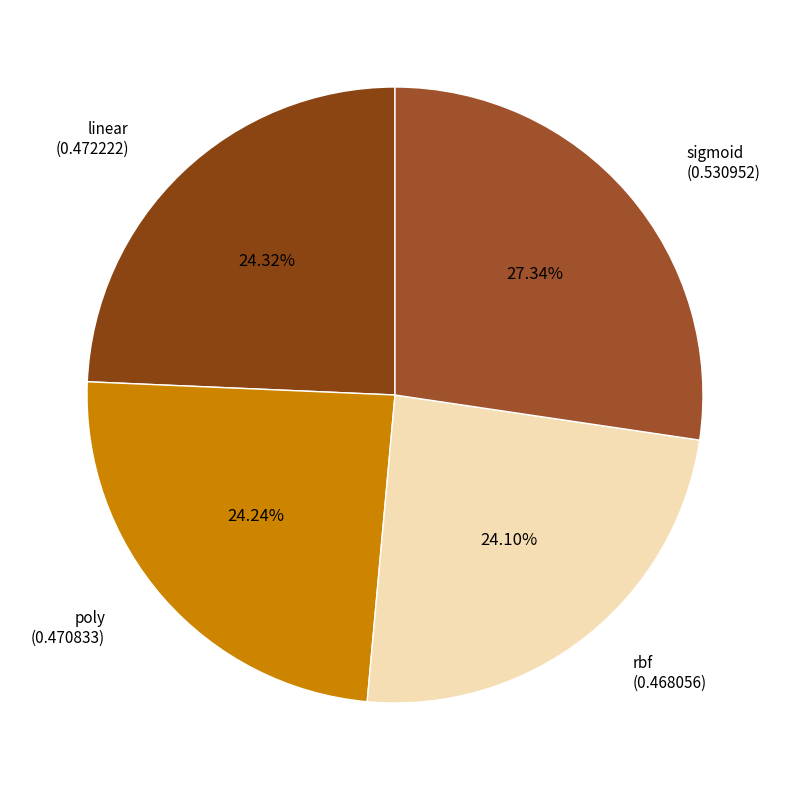

Which slice is the largest?

sigmoid